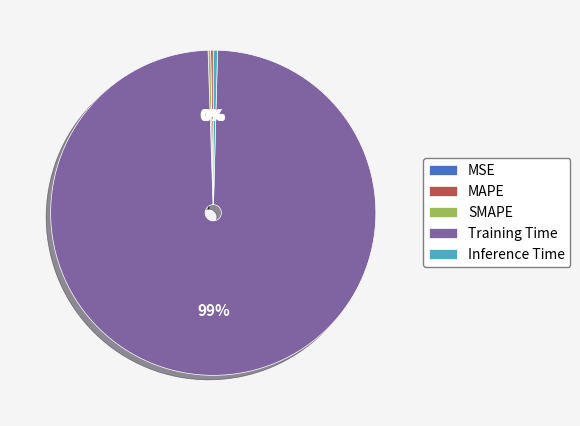

Which slice is the largest?

Training Time